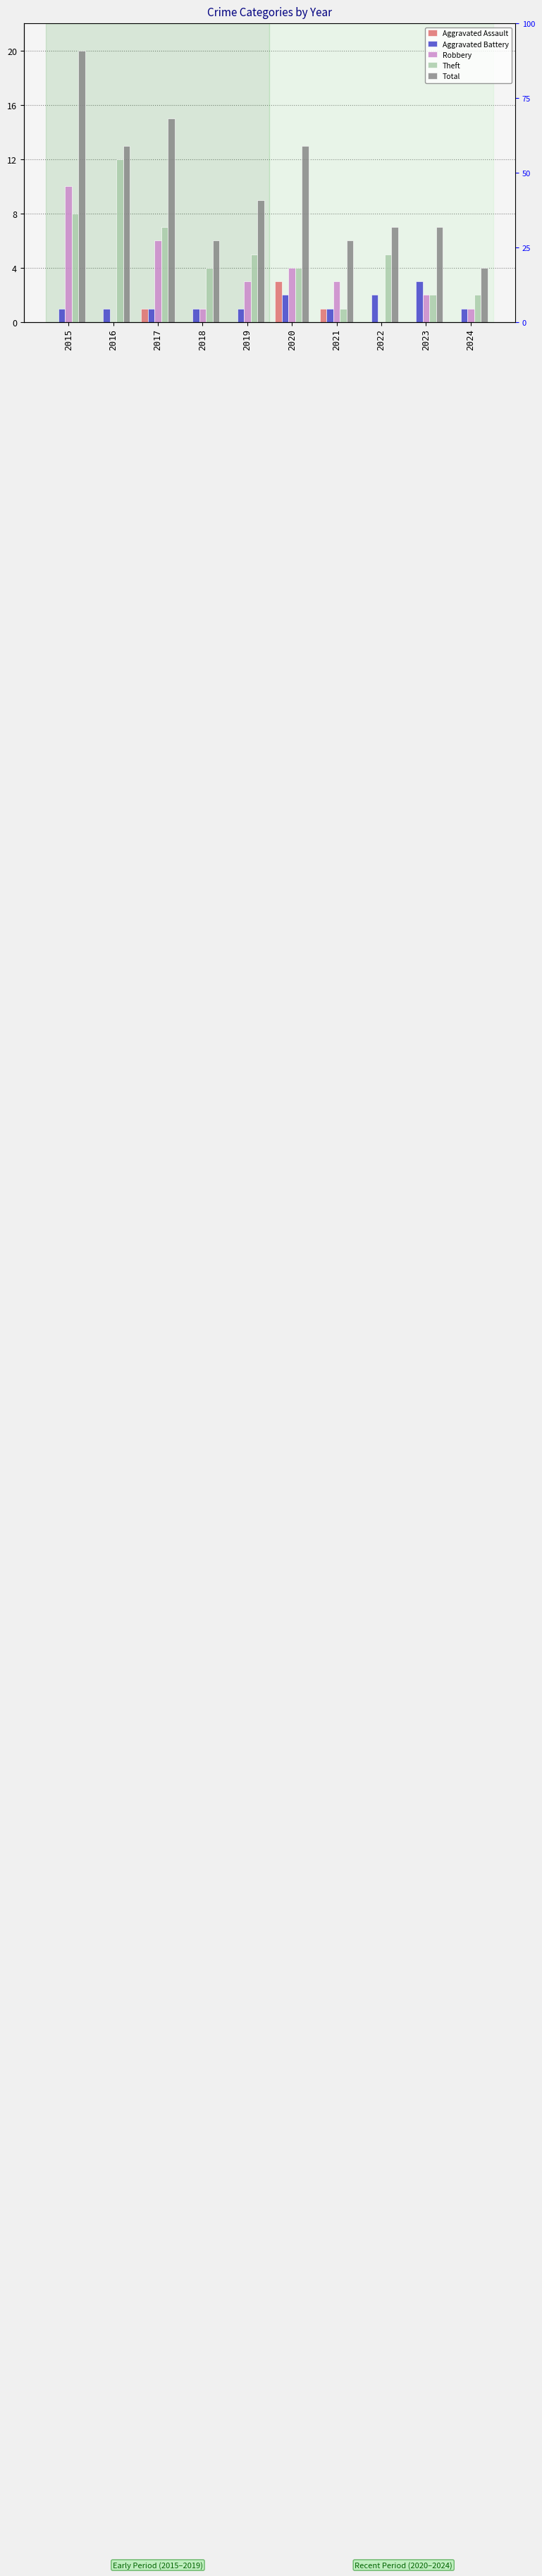

At which label is Aggravated Battery closest to 2?

2020